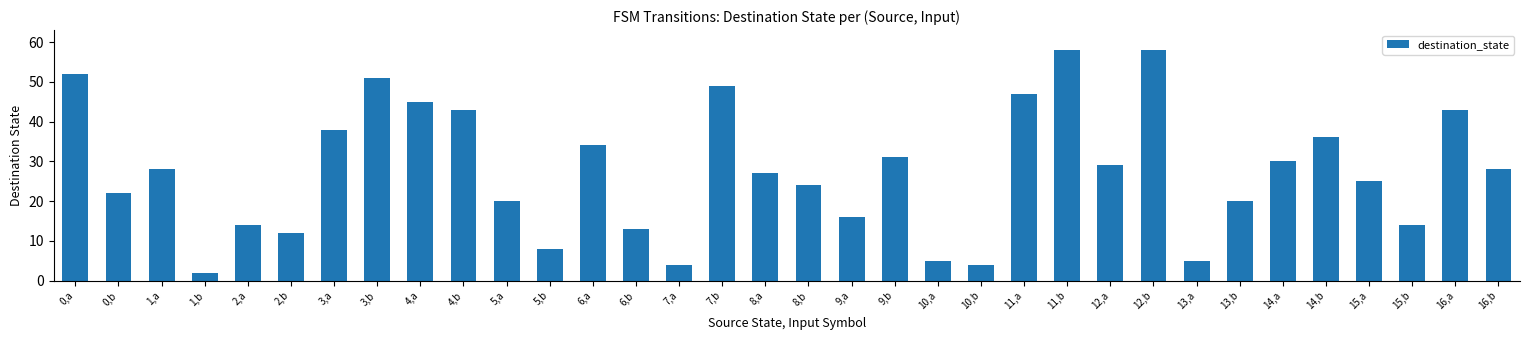

The value at 11,b is 14. True or false?

False